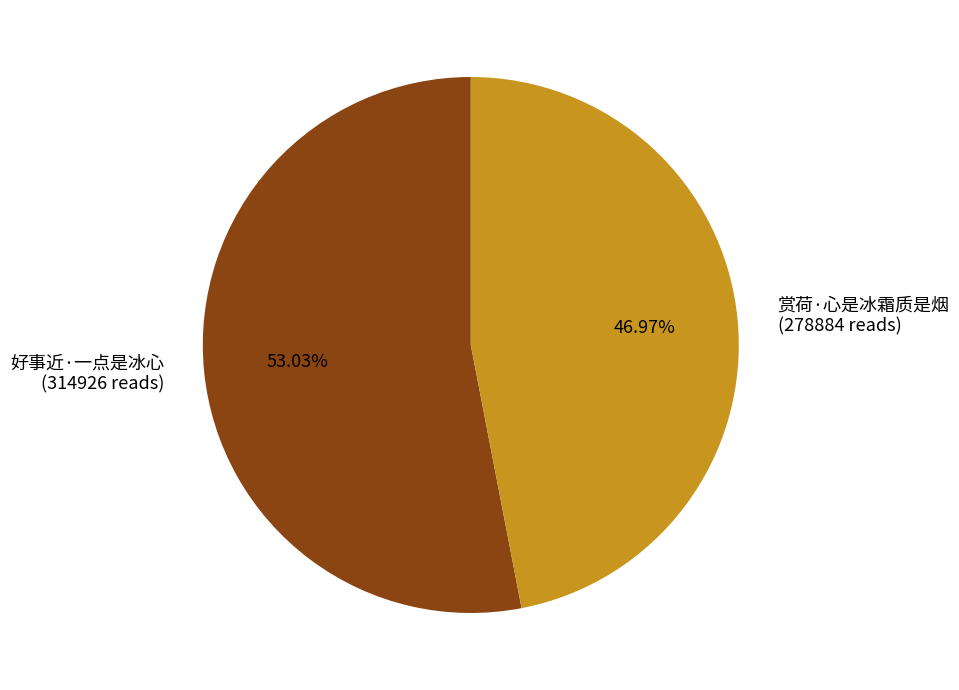

What is the total percentage of 赏荷·心是冰霜质是烟 and 好事近·一点是冰心?

100.0%